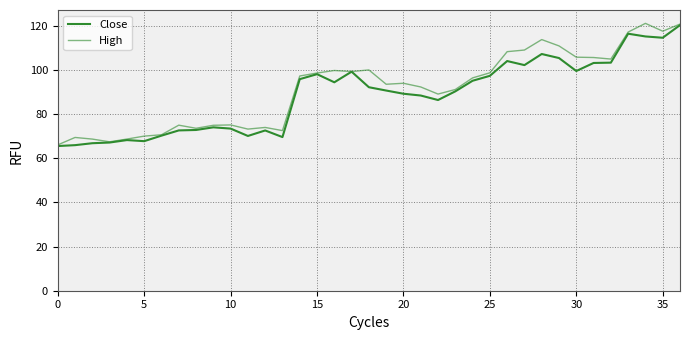

How many lines are shown in the chart?

2